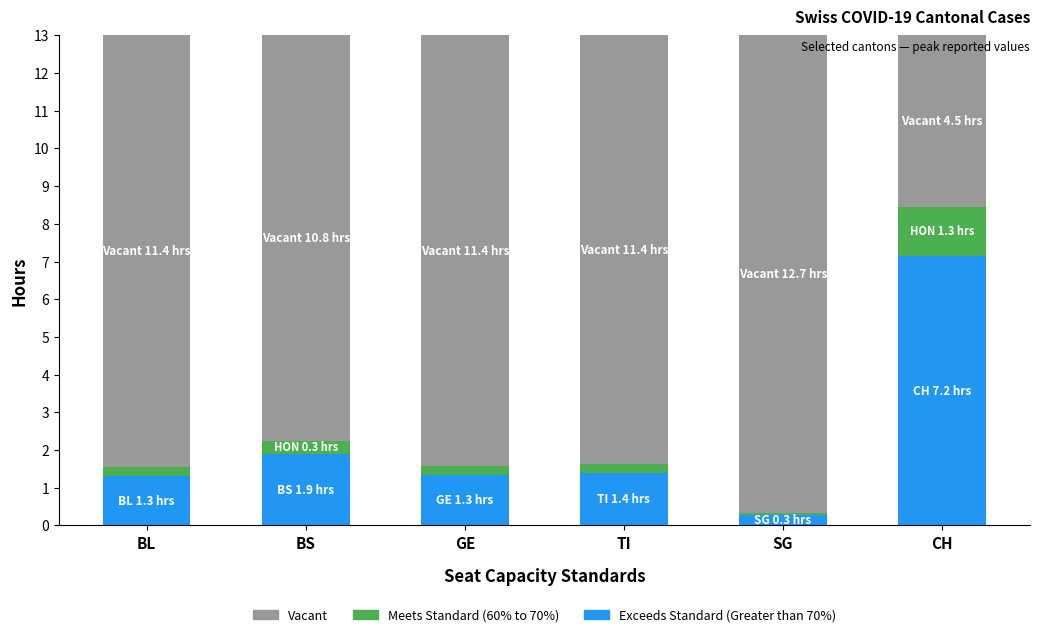

True or false: Exceeds Standard (Greater than 70%) has a value of 2.2 at GE.

False